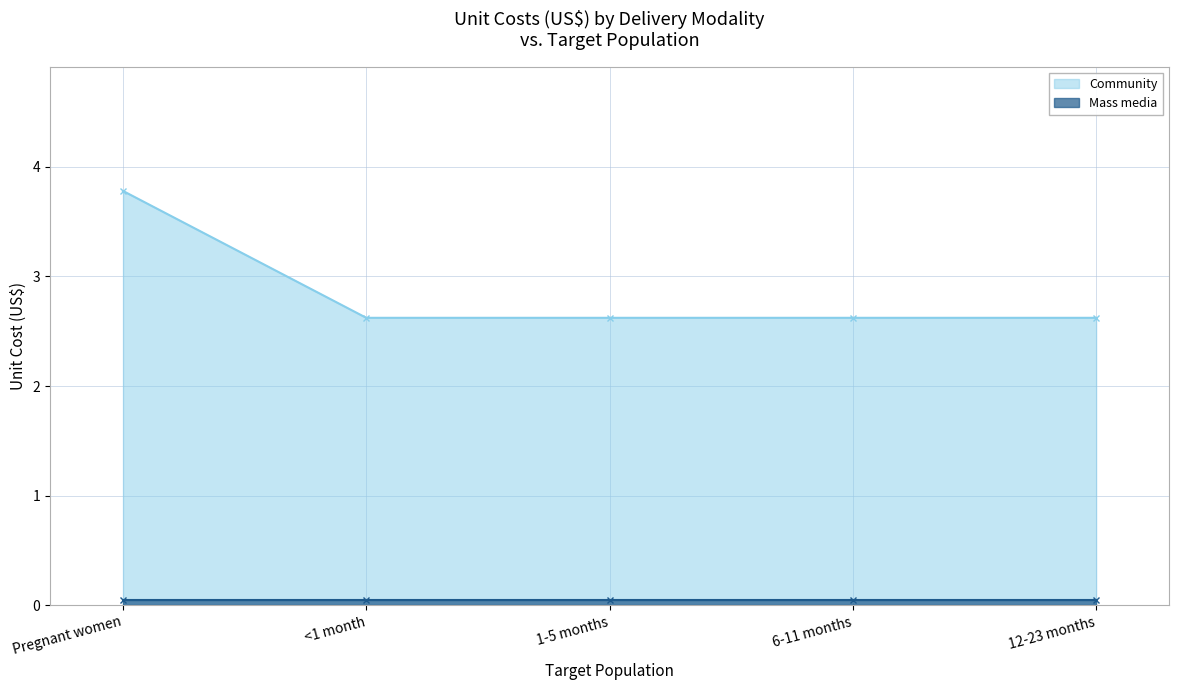

Which label corresponds to the smallest value in the chart?

<1 month